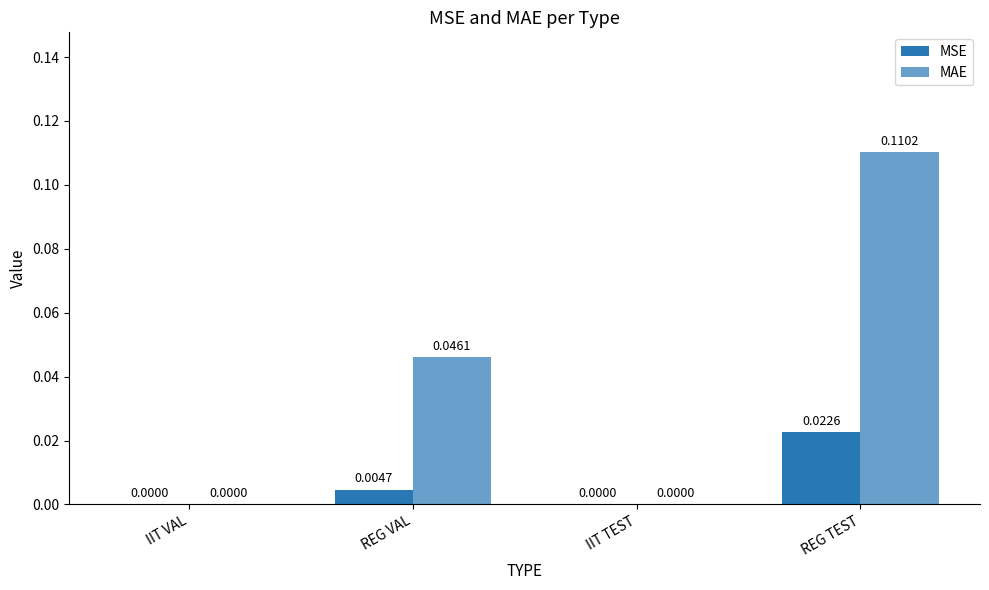

Which category has the highest value in the MAE series?

REG TEST